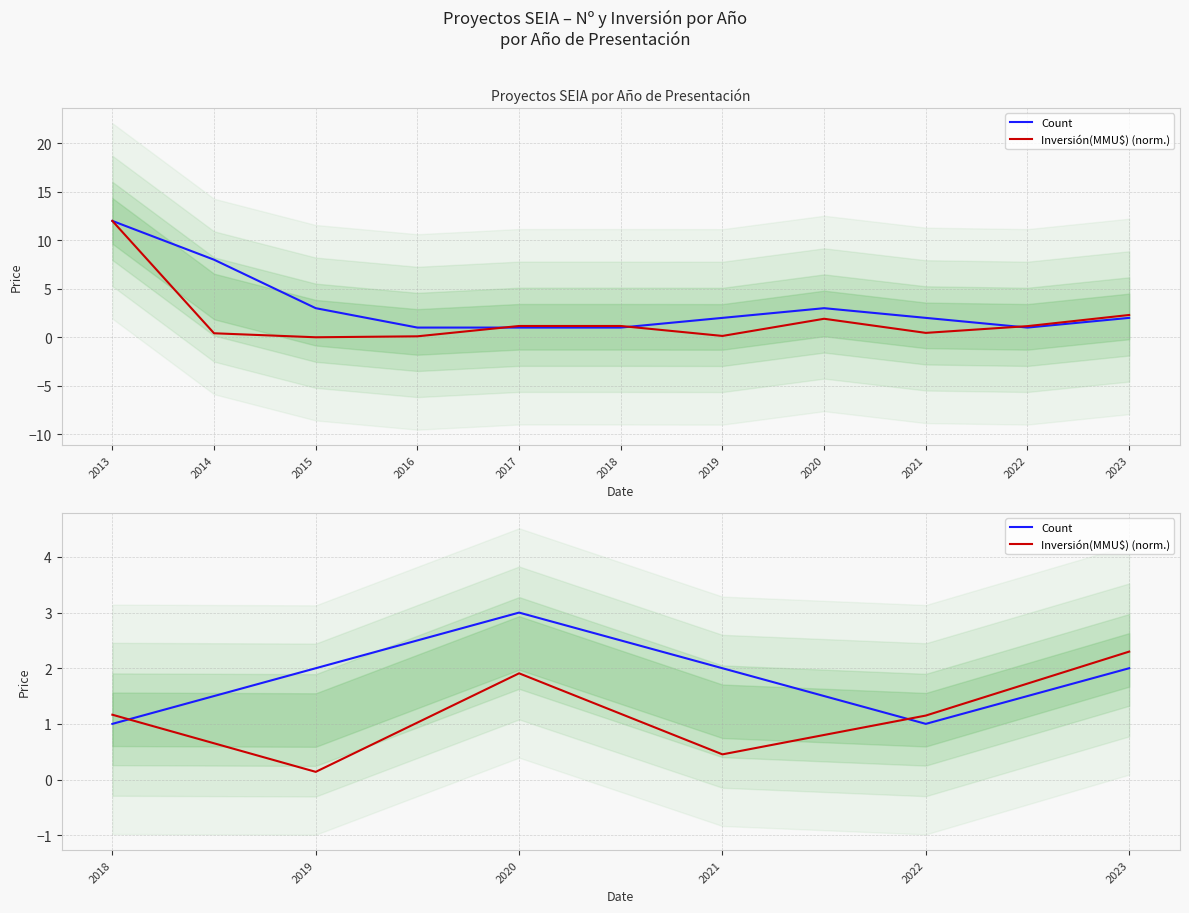

Is it true that Inversión(MMU$) (norm.) equals 3.1 at 2020?

False